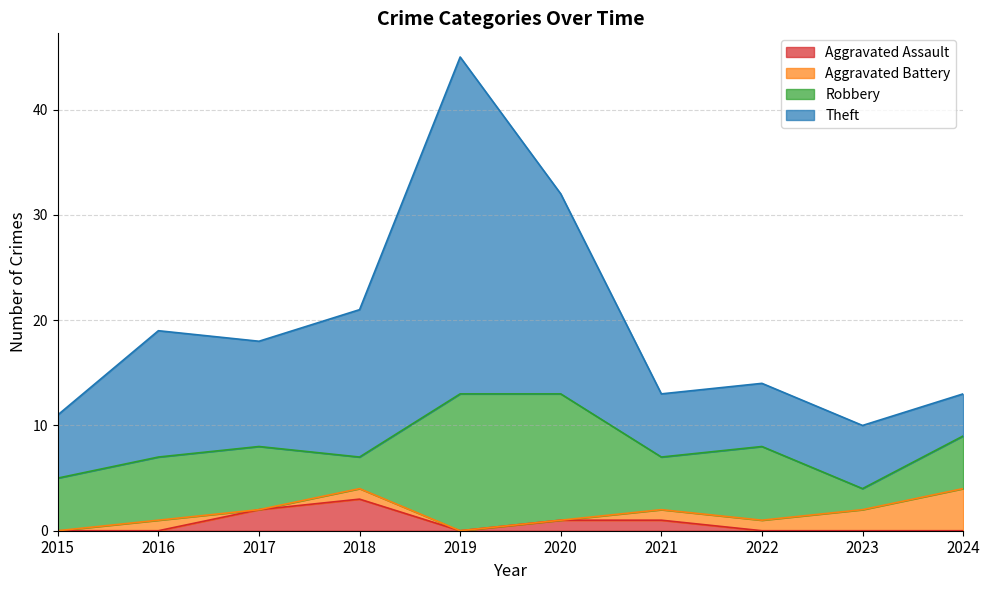

What is the total value across all series at 2019?

45